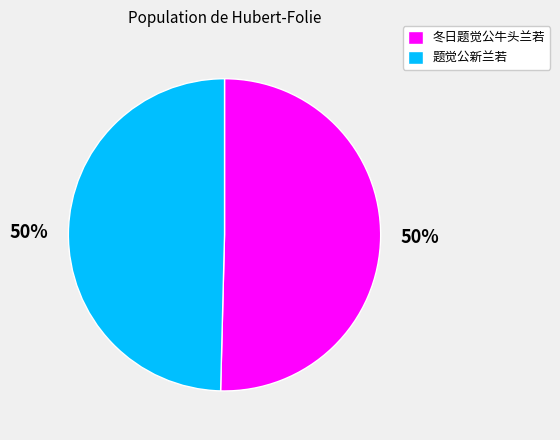

Approximately how many times larger is the value at 题觉公新兰若 compared to 冬日题觉公牛头兰若?

1.0